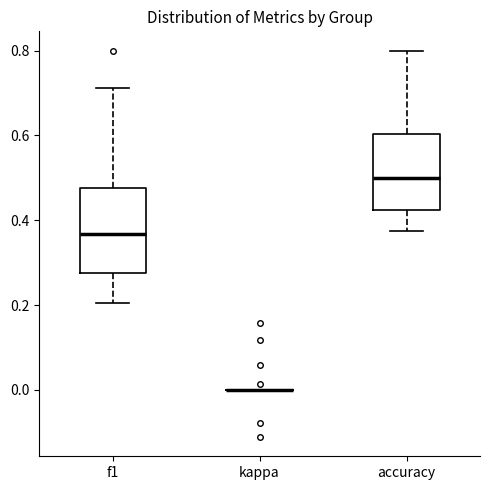

Reading left to right, transcribe this box plot: for each box, give where its median line is, the range the box spans, and where its two whiskers end, as read against the y-axis. The values are not printed on the chart, so give them approximately, as read against the axis.

f1: median 0.36, box 0.28 to 0.48, whiskers 0.20 to 0.72
kappa: box collapsed to a line at 0.00, whiskers 0.00 to 0.00
accuracy: median 0.50, box 0.42 to 0.60, whiskers 0.38 to 0.80